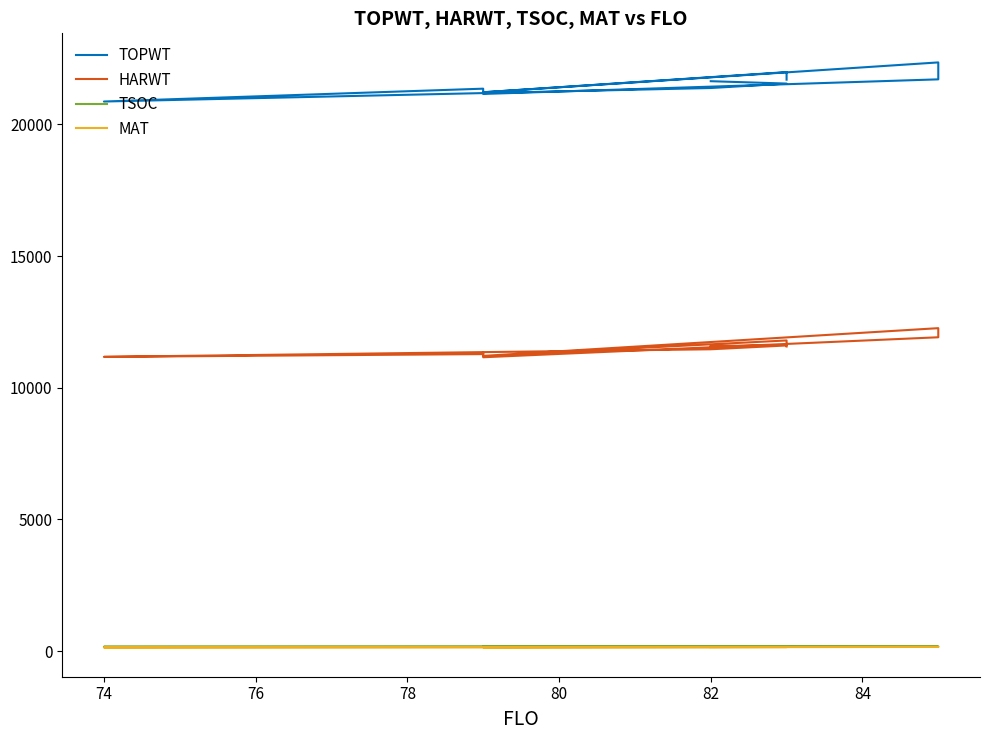

What are all the series names shown in the legend?

TOPWT, HARWT, TSOC, MAT